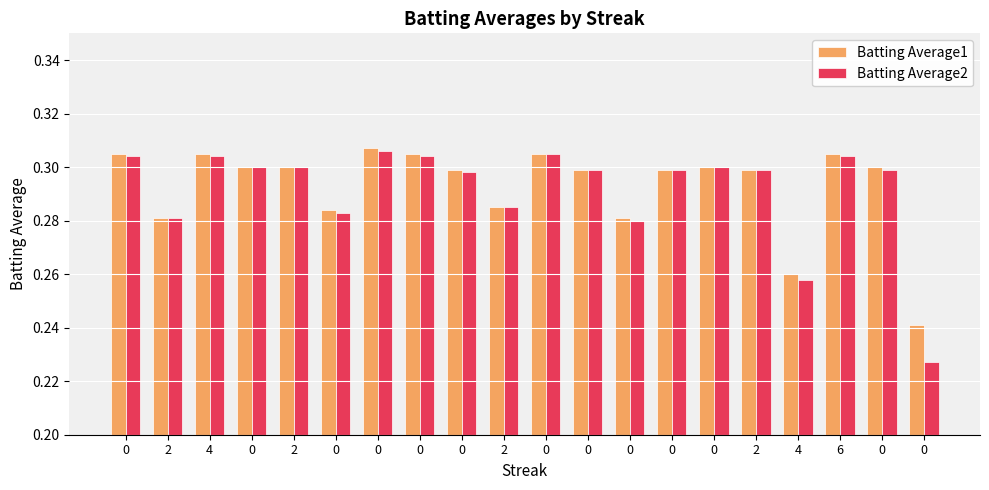

Rank the series by their maximum value, from lowest to highest.

Batting Average2, Batting Average1